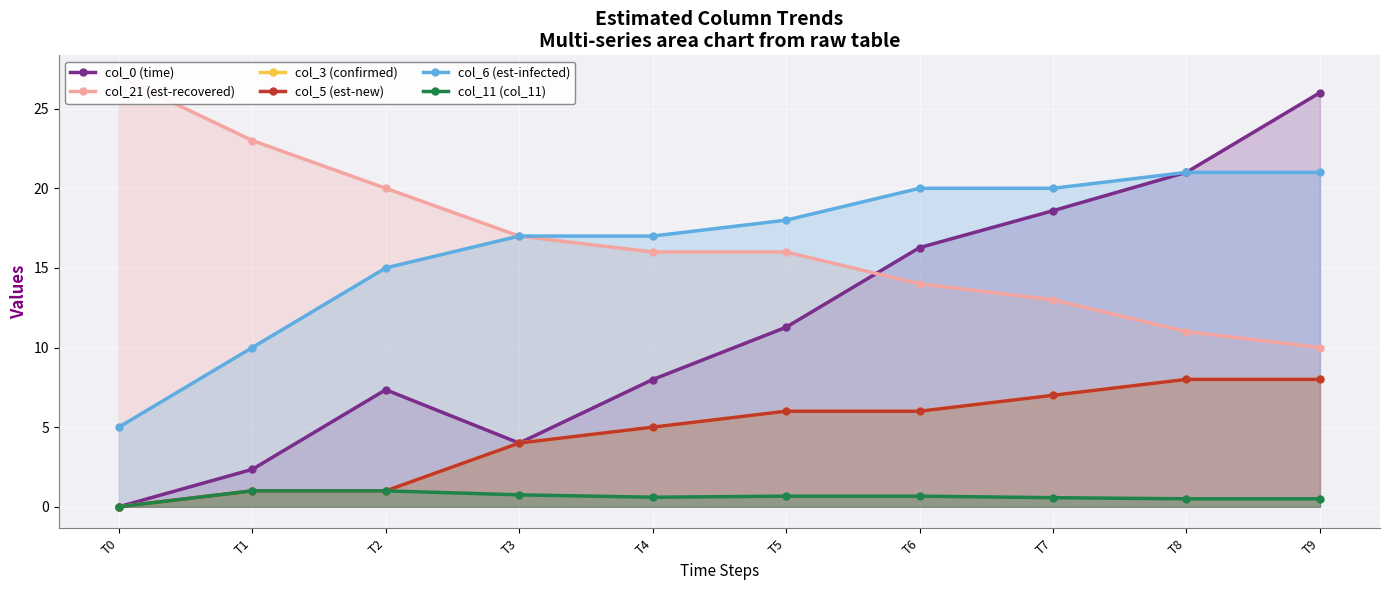

What is the minimum value for col_6 (est-infected)?

5.0